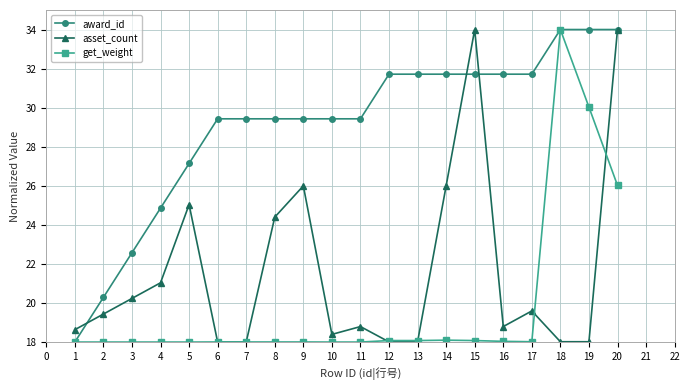

What is the spread (max minus min) of values at 14?

13.6